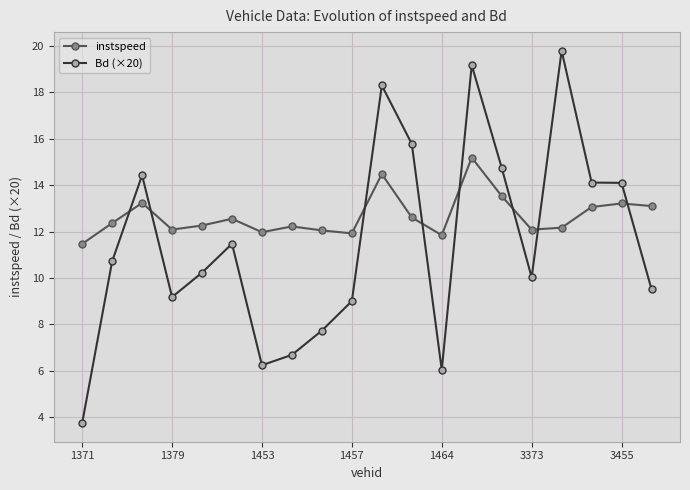

How many series are shown in this chart?

2